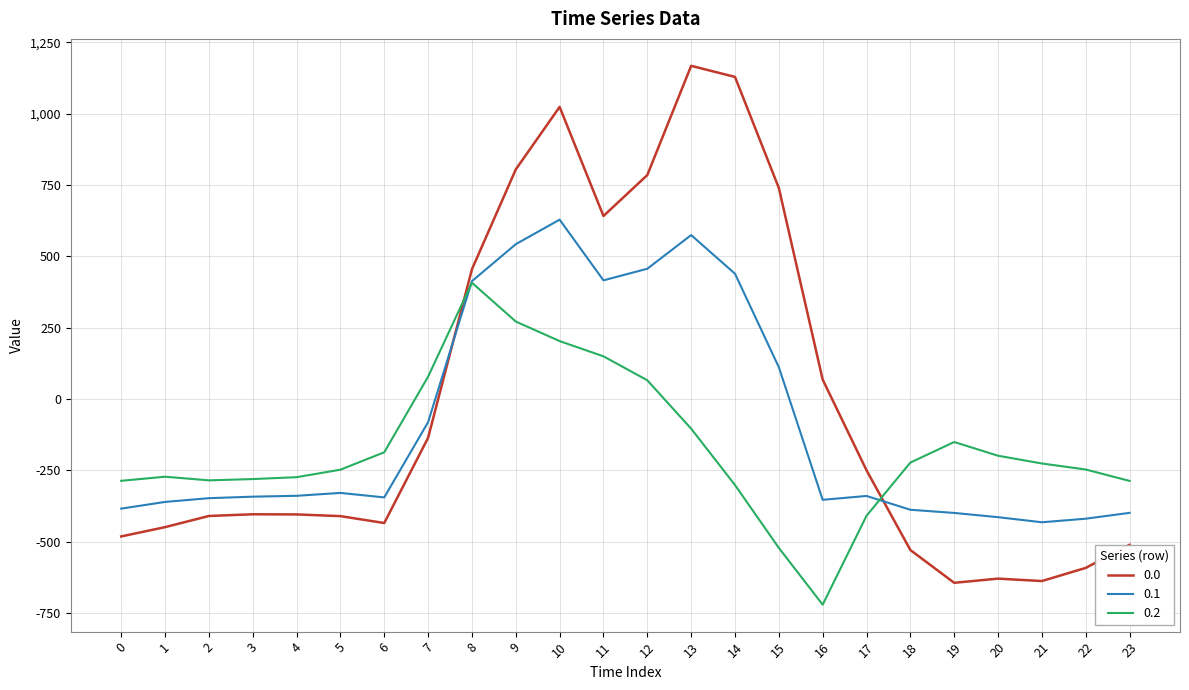

The value of 0.0 at 6 is -435.0. True or false?

True